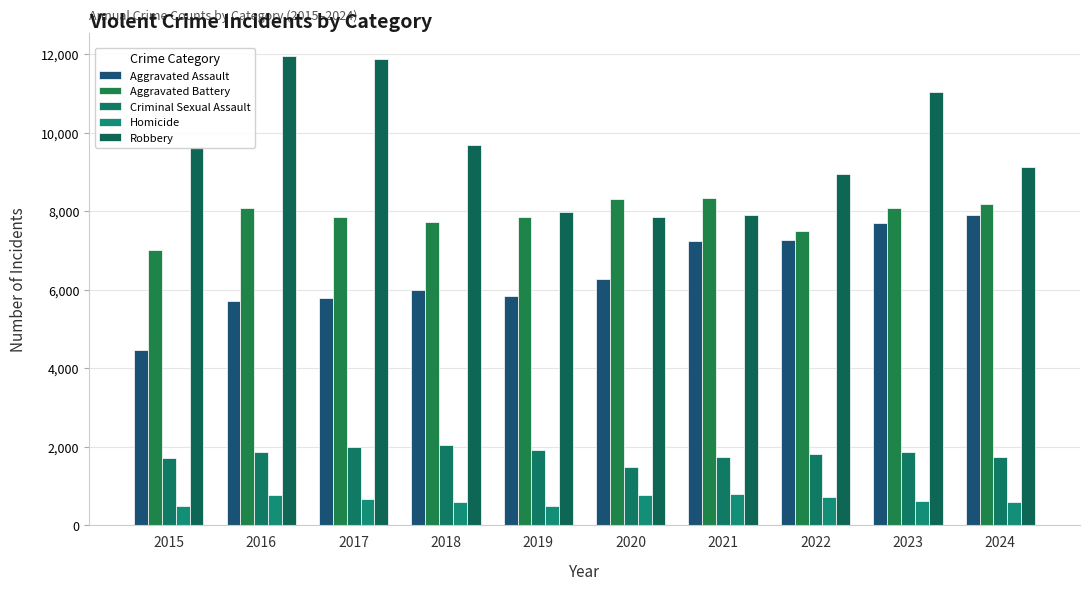

The Homicide series shows 895 at 2023. True or false?

False